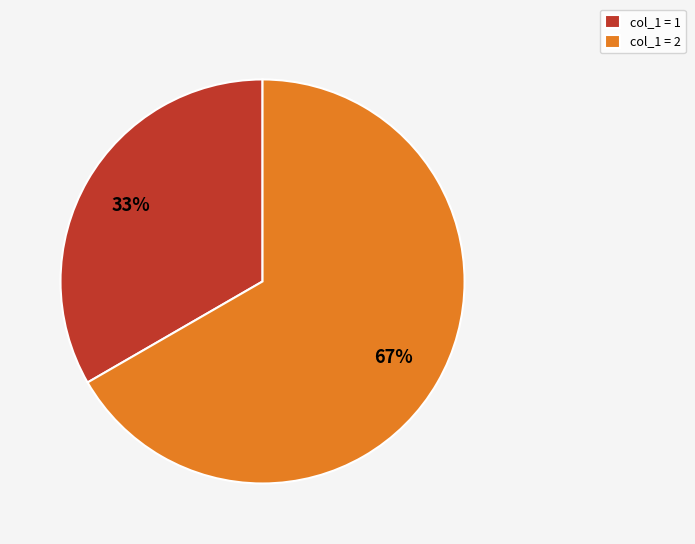

What is the largest slice in the pie chart?

col_1 = 2